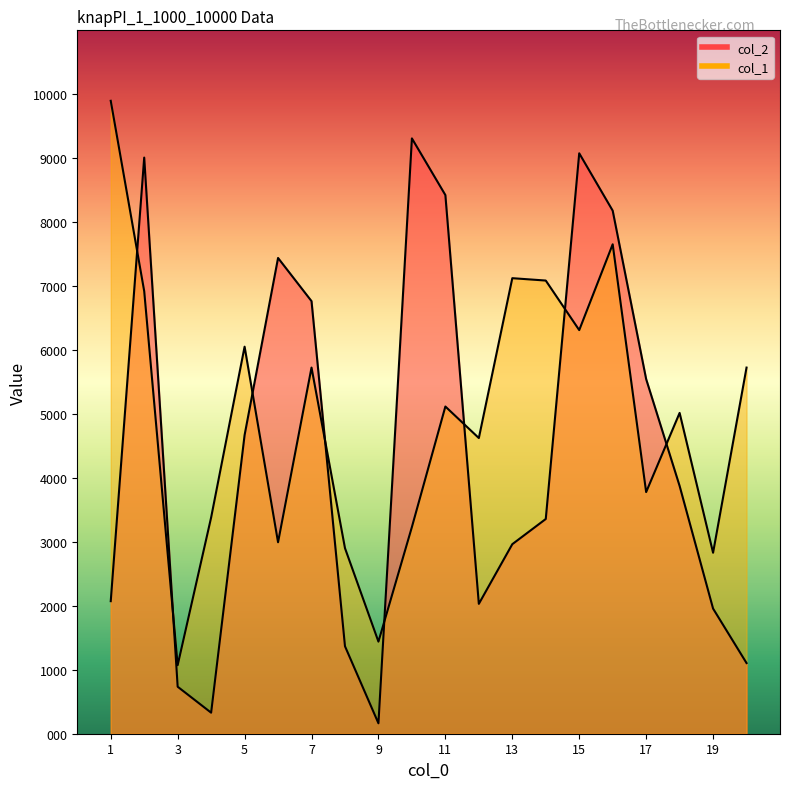

Where does the col_1 series first go above 5117?

1